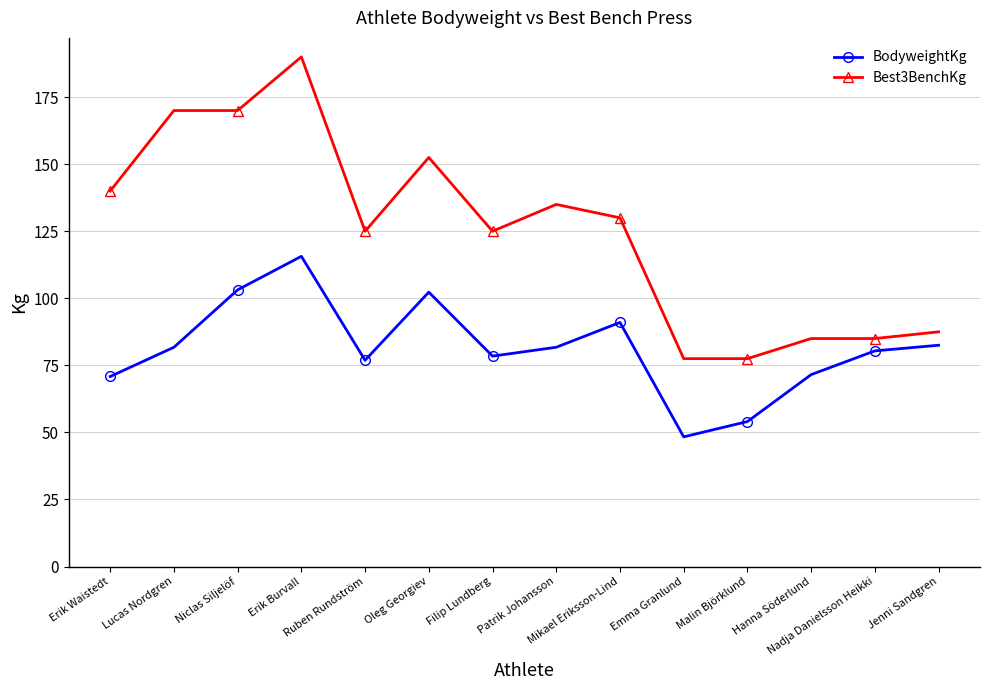

How many lines are shown in the chart?

2